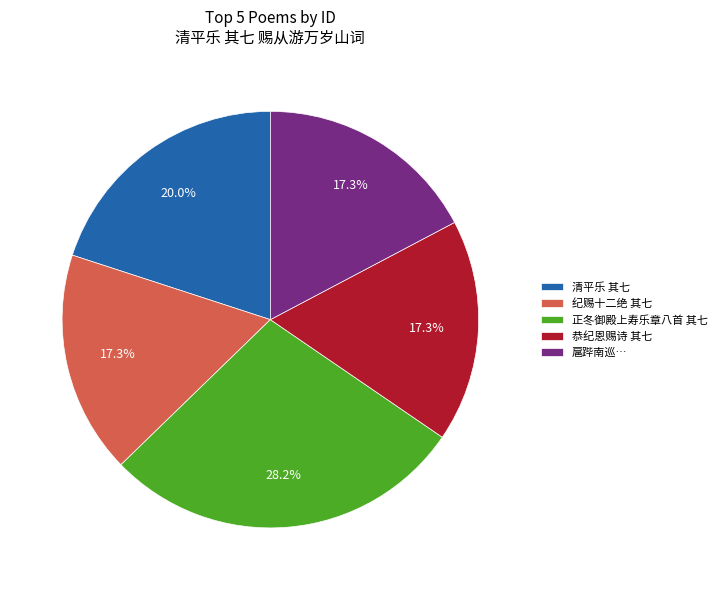

Is there any slice that represents more than half of the pie?

No